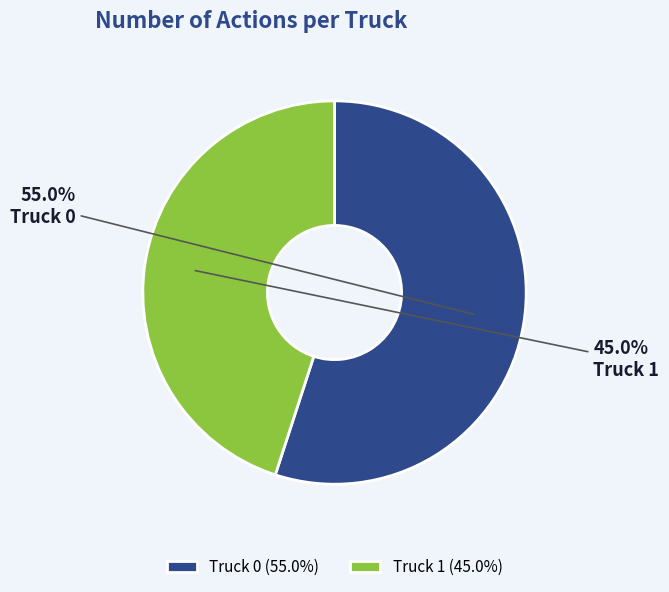

To the nearest percent, what portion does Truck 0 represent?

55%